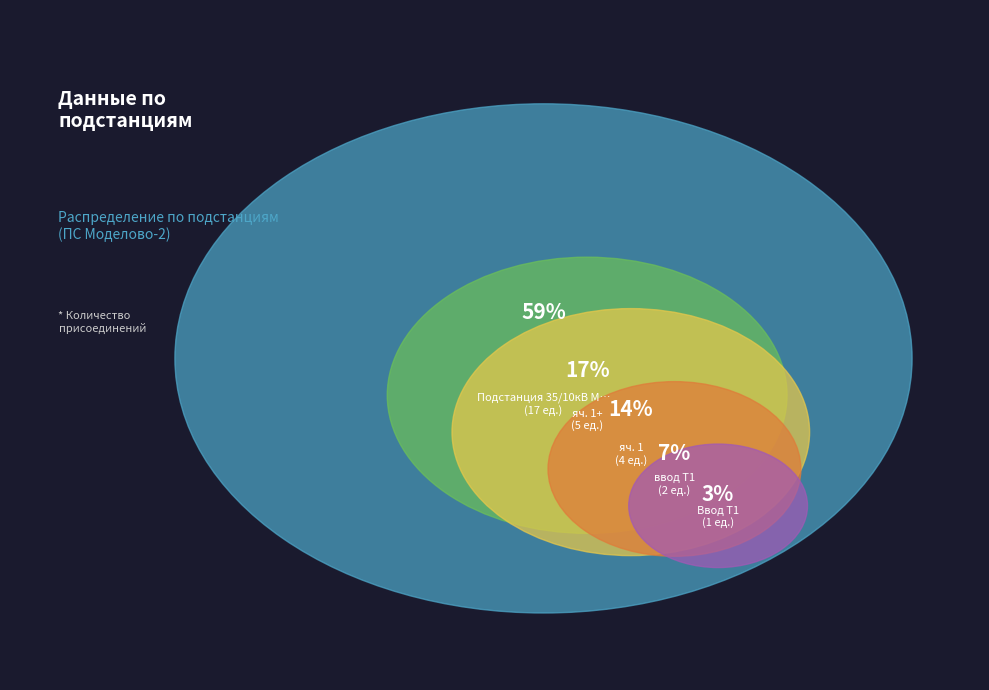

What portion of the pie excludes яч. 1+?

82.8%